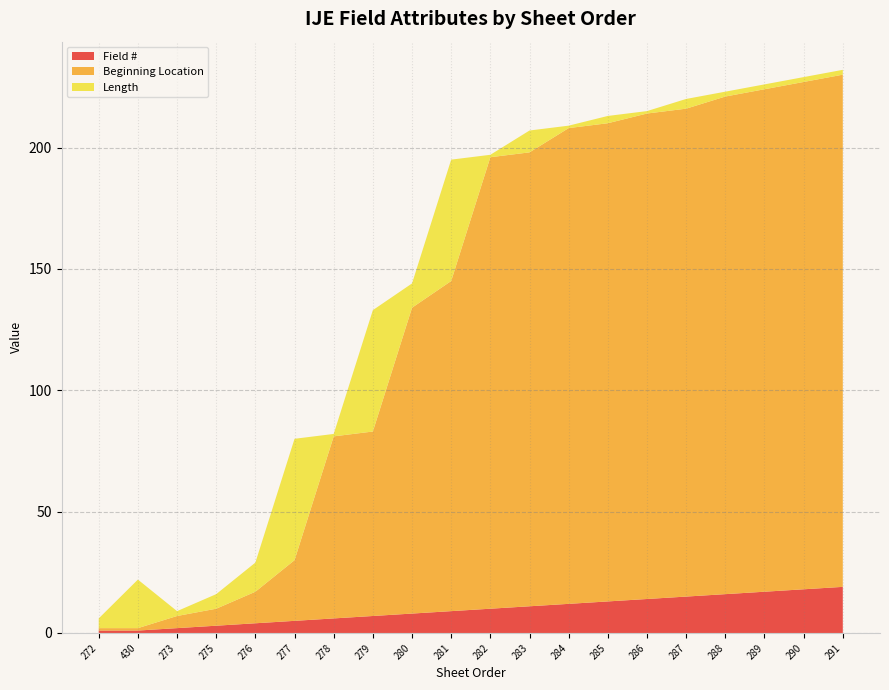

Reading left to right, extract all data points from this chart.

Field #: 272=1	430=1	273=2	275=3	276=4	277=5	278=6	279=7	280=8	281=9	282=10	283=11	284=12	285=13	286=14	287=15	288=16	289=17	290=18	291=19
Beginning Location: 272=1	430=1	273=5	275=7	276=13	277=25	278=75	279=76	280=126	281=136	282=186	283=187	284=196	285=197	286=200	287=201	288=205	289=207	290=209	291=211
Length: 272=4	430=20	273=2	275=6	276=12	277=50	278=1	279=50	280=10	281=50	282=1	283=9	284=1	285=3	286=1	287=4	288=2	289=2	290=2	291=2